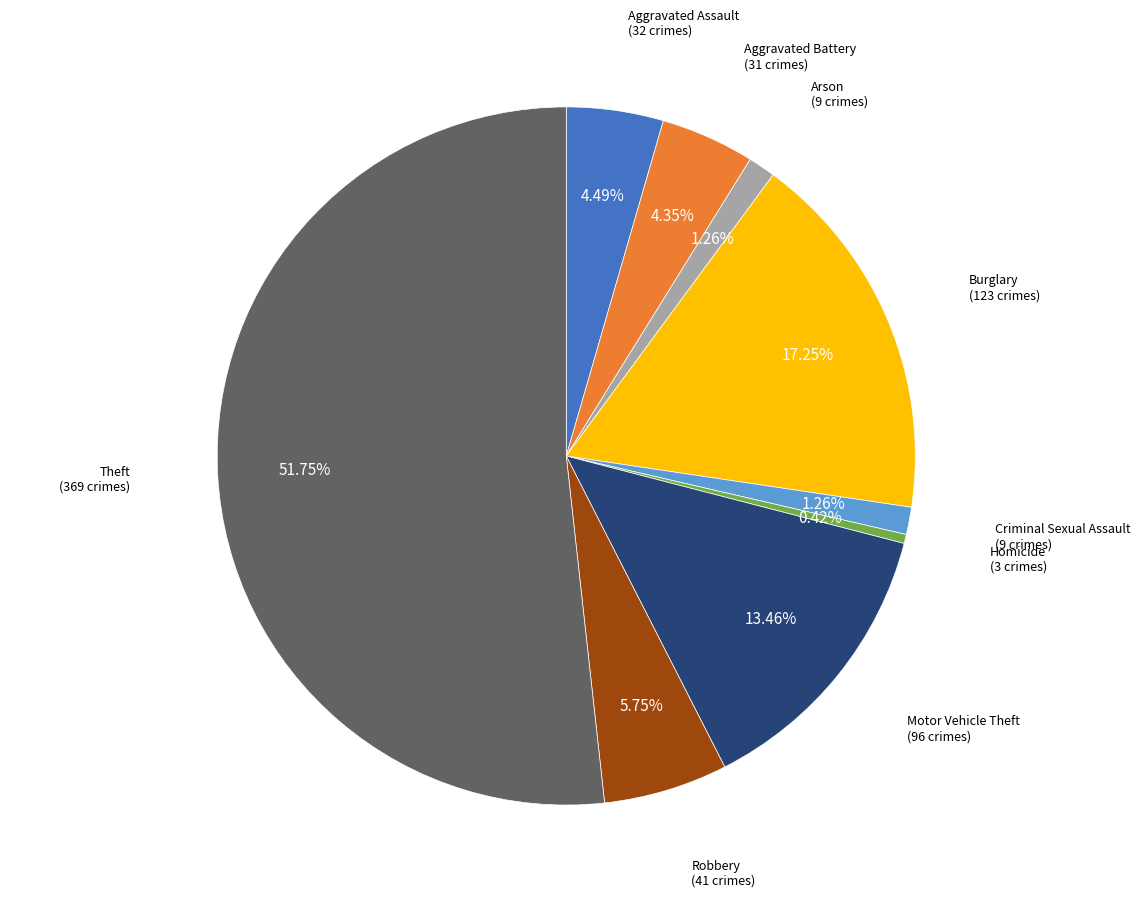

What is the smallest slice in the pie chart?

Homicide